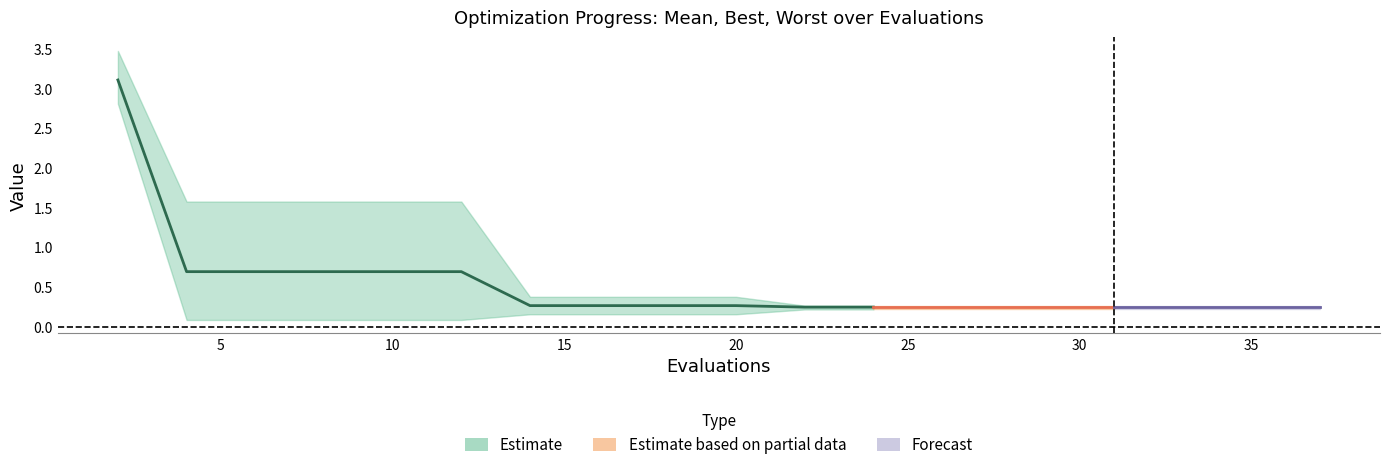

Is it true that best equals 0.1 at 6?

True